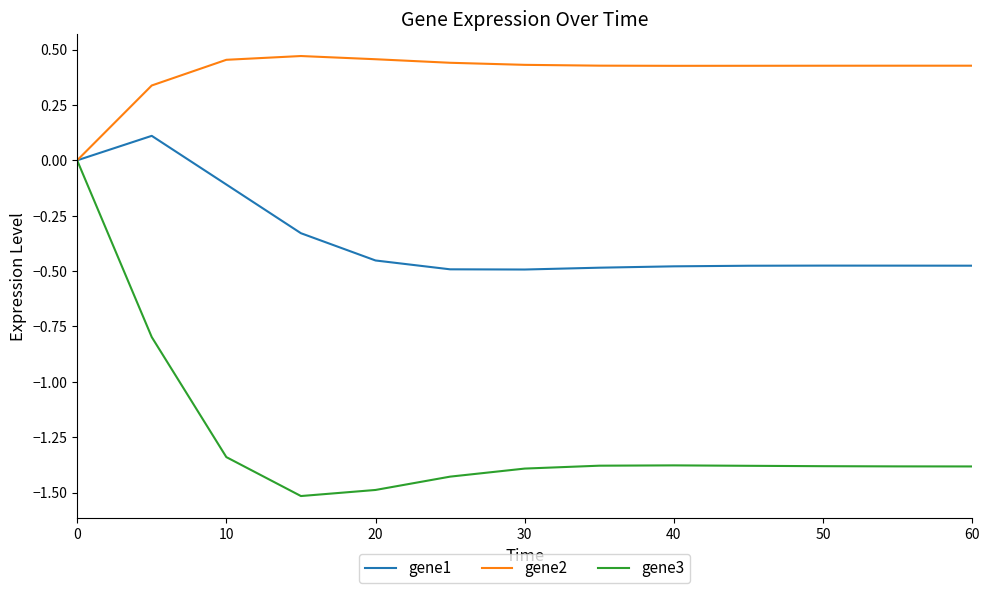

In gene2, how many points are lower than both neighbors (excluding endpoints)?

1